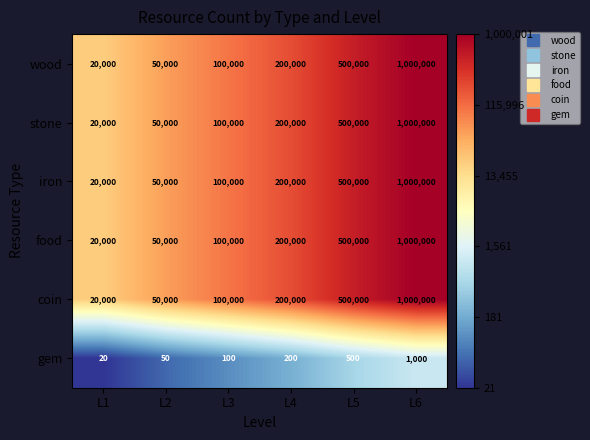

At which category is the sum across all series the highest?

L6